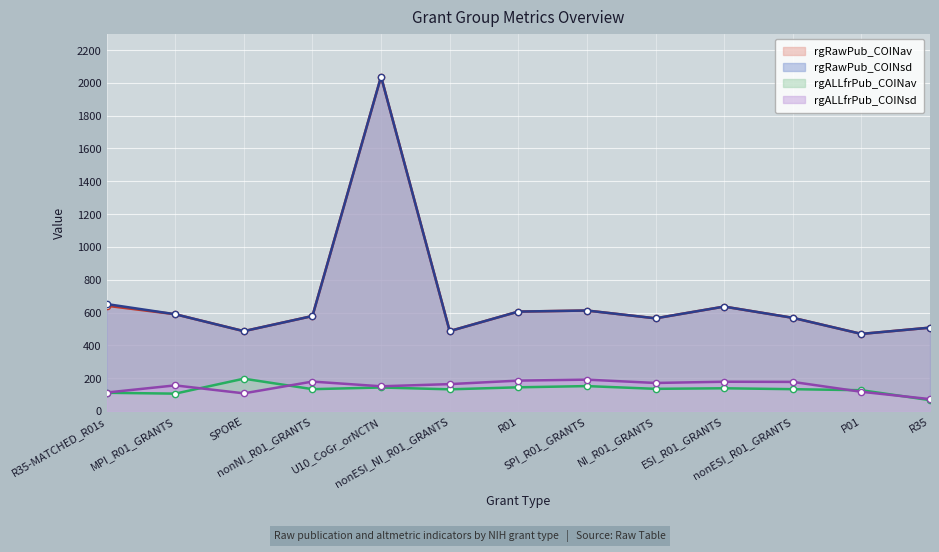

Reading left to right, extract all data points from this chart.

rgRawPub_COINav: 641.5	589.7	486.6	578.7	2038.0	486.9	605.8	612.3	564.8	636.3	567.8	469.8	508.0
rgRawPub_COINsd: 651.9	589.7	486.6	578.7	2038.0	486.9	605.8	612.3	564.8	636.3	567.8	469.8	508.0
rgALLfrPub_COINav: 110.9	105.7	196.9	133.0	143.2	132.0	144.3	151.7	135.0	138.4	132.9	126.6	66.2
rgALLfrPub_COINsd: 112.4	156.0	107.6	179.2	150.5	163.8	185.1	191.0	170.8	178.3	177.3	117.0	72.4